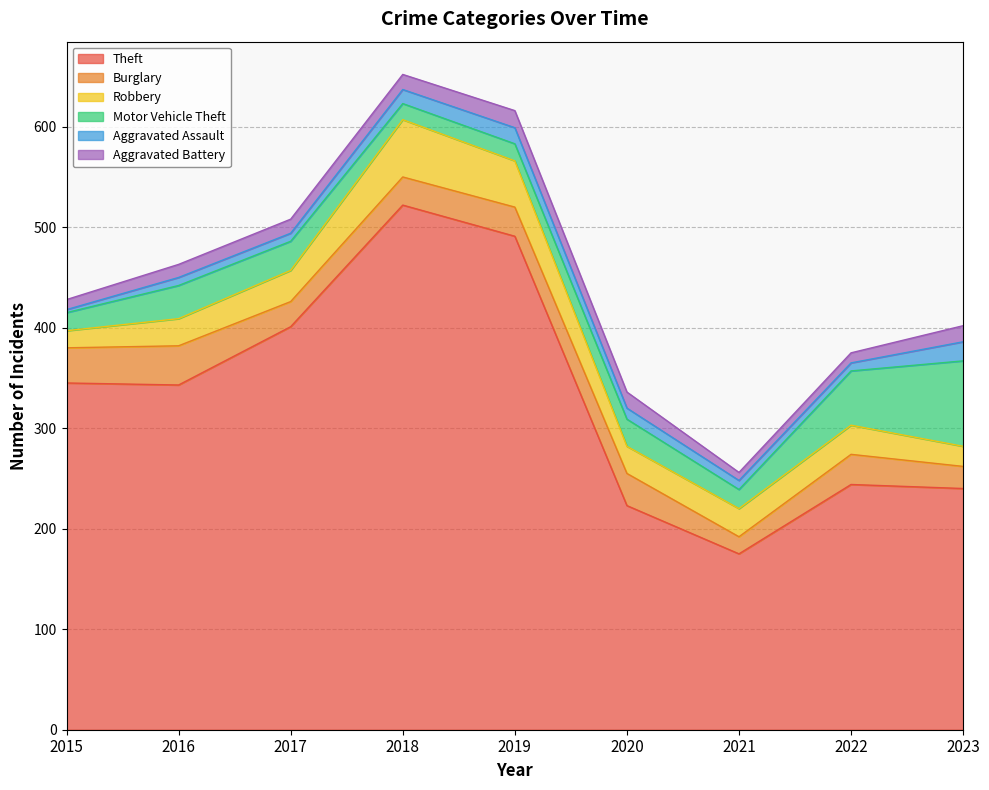

True or false: Aggravated Battery has a value of 8 at 2021.

True